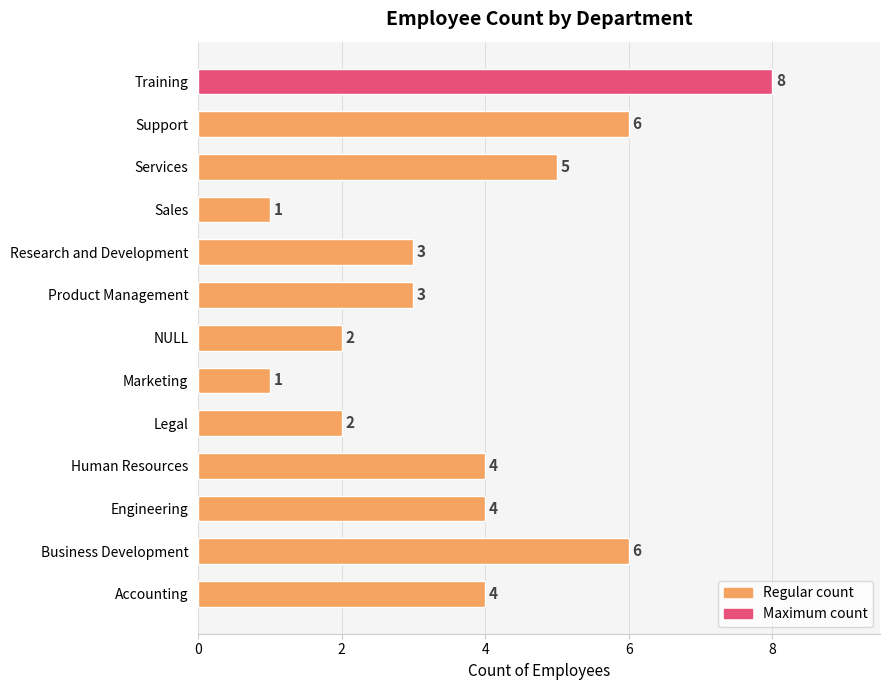

Reading top to bottom, what are all the values shown in this chart?

Training=8	Support=6	Services=5	Sales=1	Research and Development=3	Product Management=3	NULL=2	Marketing=1	Legal=2	Human Resources=4	Engineering=4	Business Development=6	Accounting=4